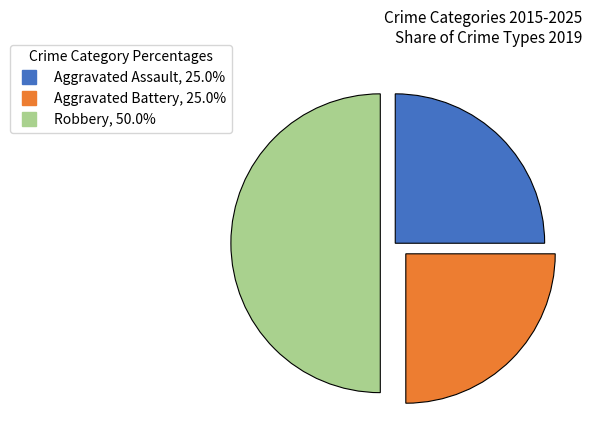

How many slices are in this pie chart?

3